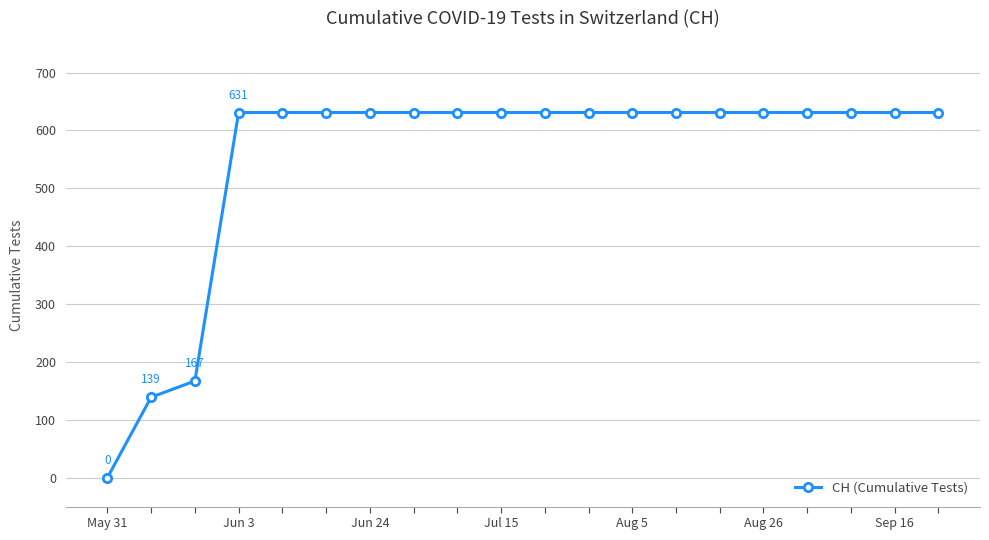

What is the maximum value shown in the chart?

631